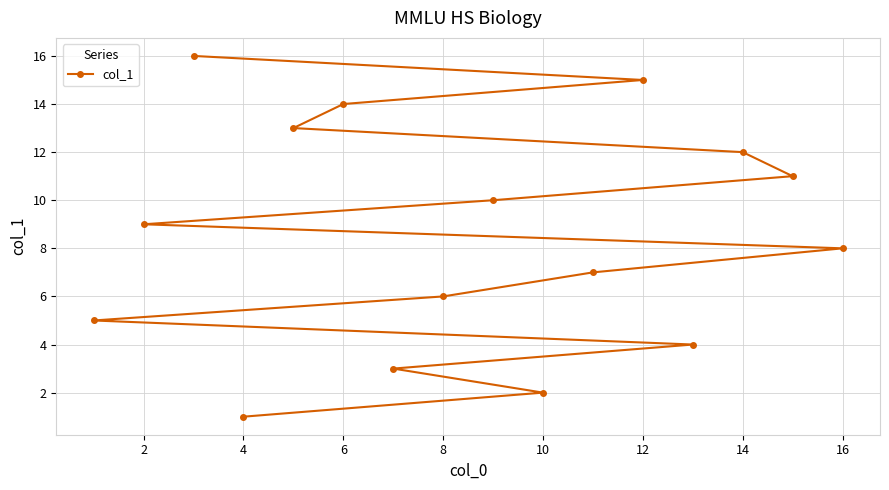

The chart shows a value of 18 at 14. True or false?

False